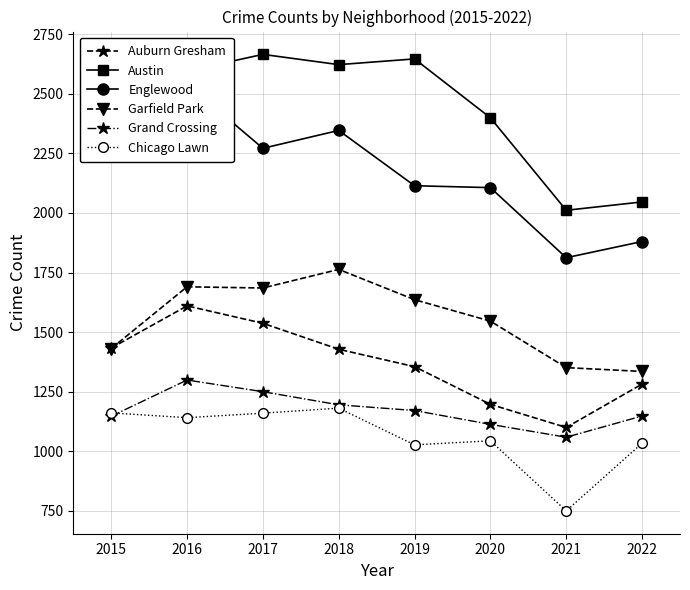

What are all the series names shown in the legend?

Auburn Gresham, Austin, Englewood, Garfield Park, Grand Crossing, Chicago Lawn